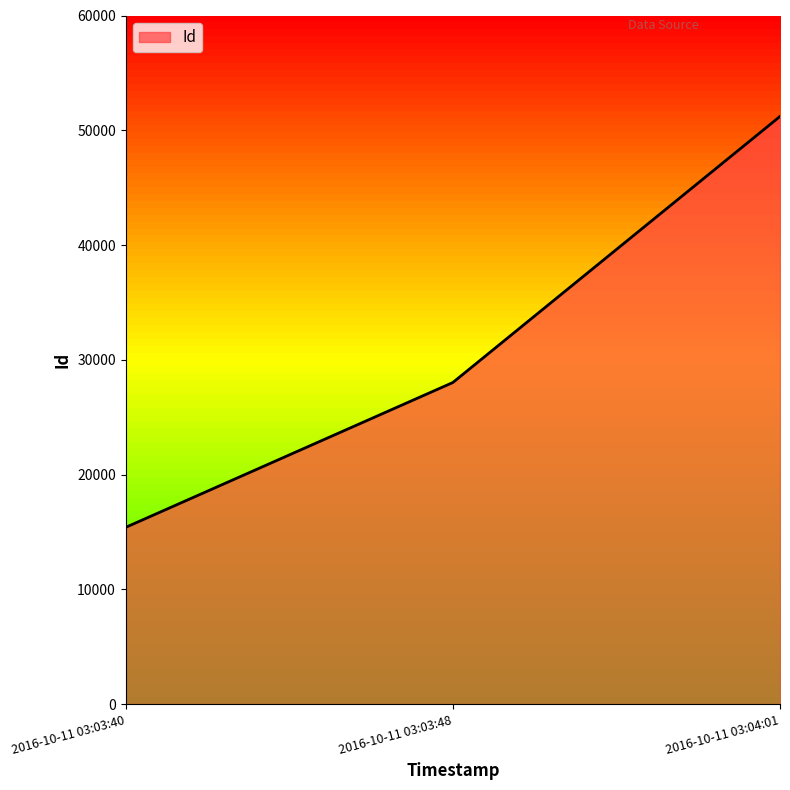

What is the difference between the maximum and minimum values?

35807